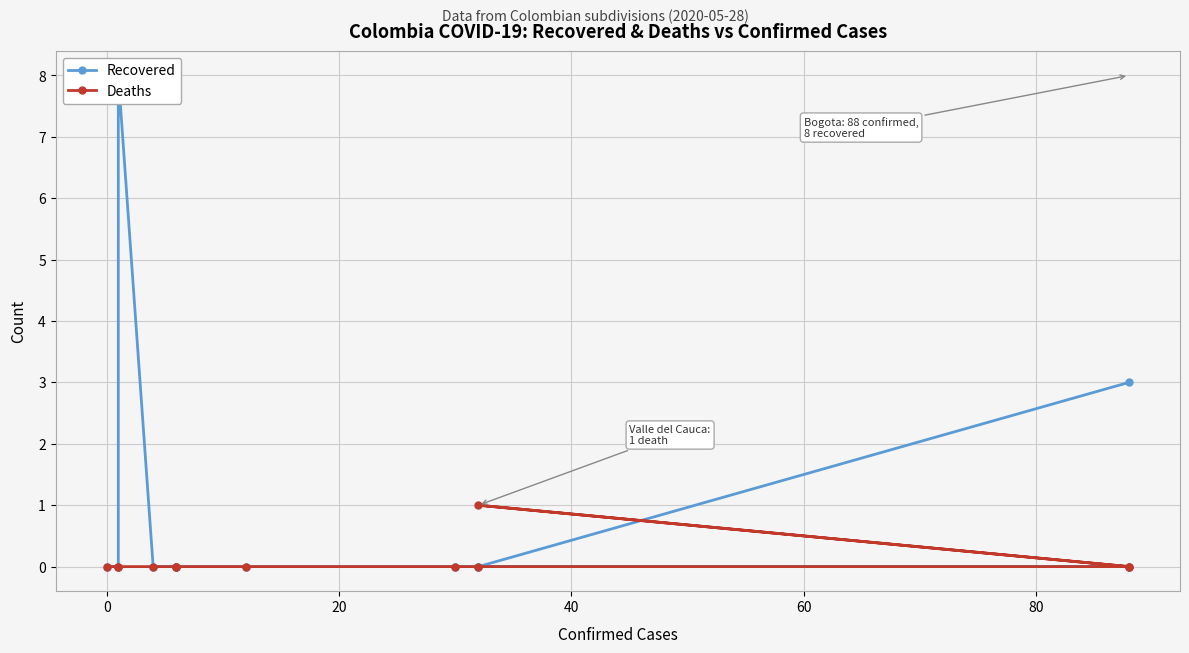

True or false: Recovered has more than 2 interior local peaks.

False